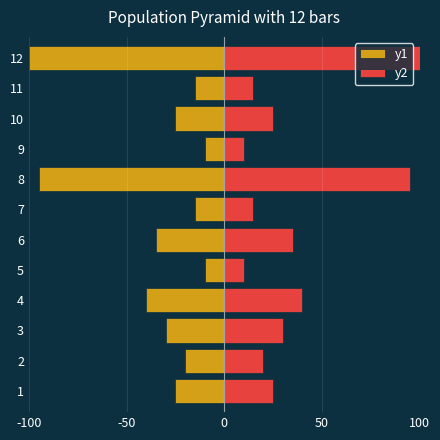

What is the average value of the y2 series?

35